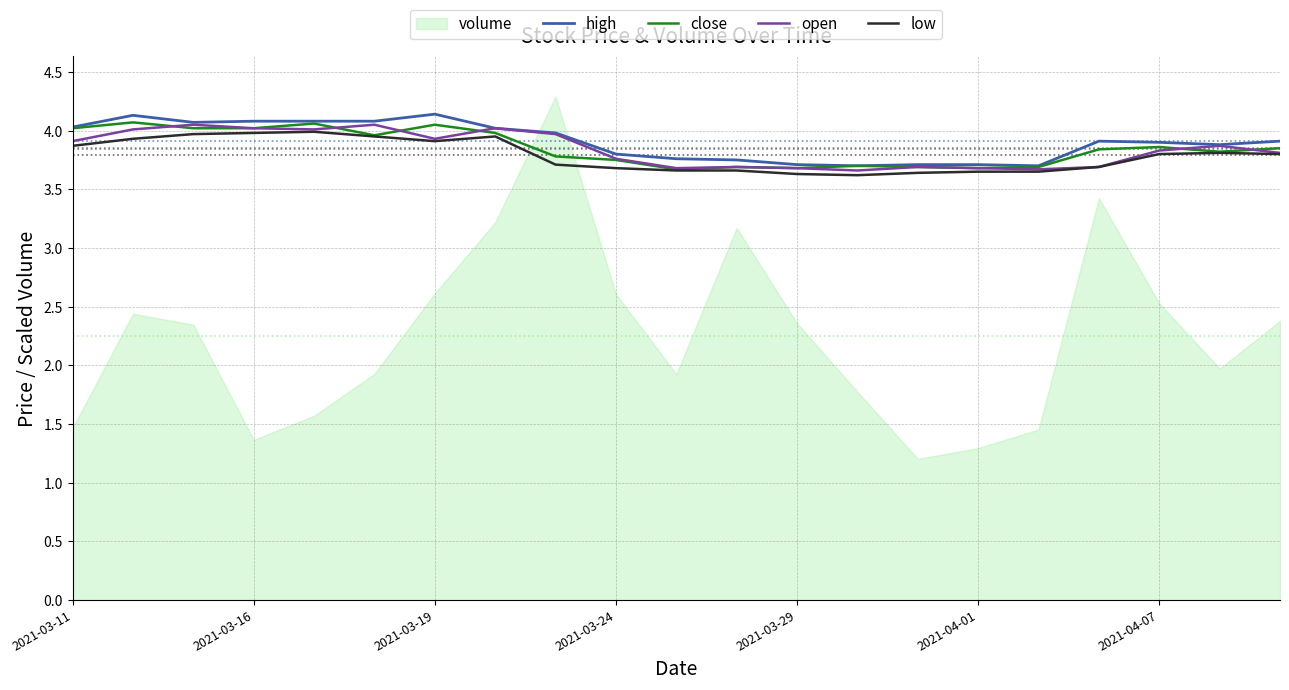

What is the maximum value for high?

4.1